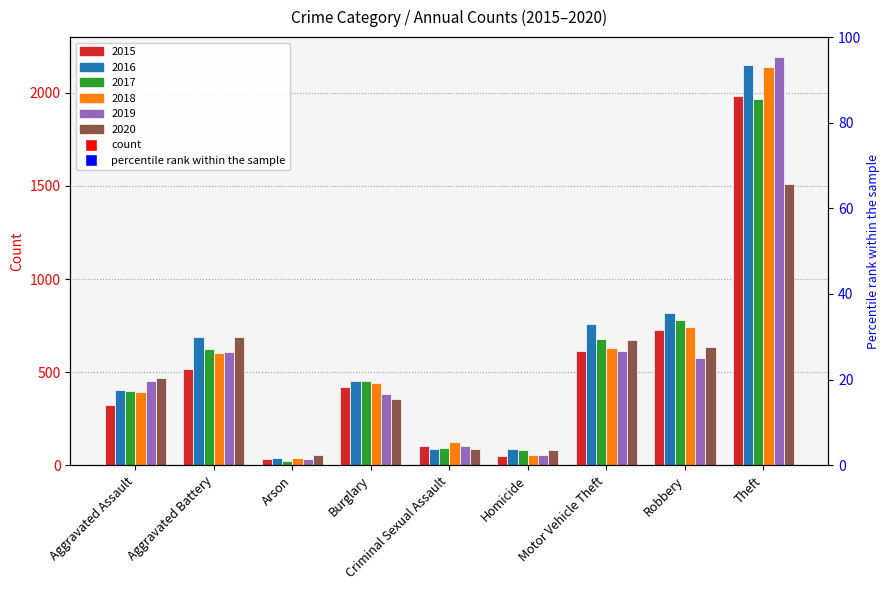

Reading right to left, transcribe all the data shown in this chart.

2015: Theft=1981	Robbery=726	Motor Vehicle Theft=614	Homicide=50	Criminal Sexual Assault=105	Burglary=421	Arson=35	Aggravated Battery=515	Aggravated Assault=323
2016: Theft=2148	Robbery=819	Motor Vehicle Theft=756	Homicide=87	Criminal Sexual Assault=87	Burglary=451	Arson=40	Aggravated Battery=691	Aggravated Assault=402
2017: Theft=1968	Robbery=780	Motor Vehicle Theft=680	Homicide=82	Criminal Sexual Assault=91	Burglary=453	Arson=23	Aggravated Battery=623	Aggravated Assault=396
2018: Theft=2140	Robbery=741	Motor Vehicle Theft=631	Homicide=56	Criminal Sexual Assault=124	Burglary=443	Arson=37	Aggravated Battery=600	Aggravated Assault=392
2019: Theft=2190	Robbery=577	Motor Vehicle Theft=611	Homicide=53	Criminal Sexual Assault=102	Burglary=383	Arson=32	Aggravated Battery=608	Aggravated Assault=452
2020: Theft=1512	Robbery=637	Motor Vehicle Theft=673	Homicide=81	Criminal Sexual Assault=89	Burglary=357	Arson=55	Aggravated Battery=686	Aggravated Assault=466